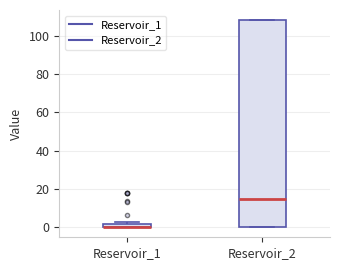

Where does the median line of the box for Reservoir_2 sit on the y-axis? The values are not printed on the chart, so give them approximately, as read against the axis.

14